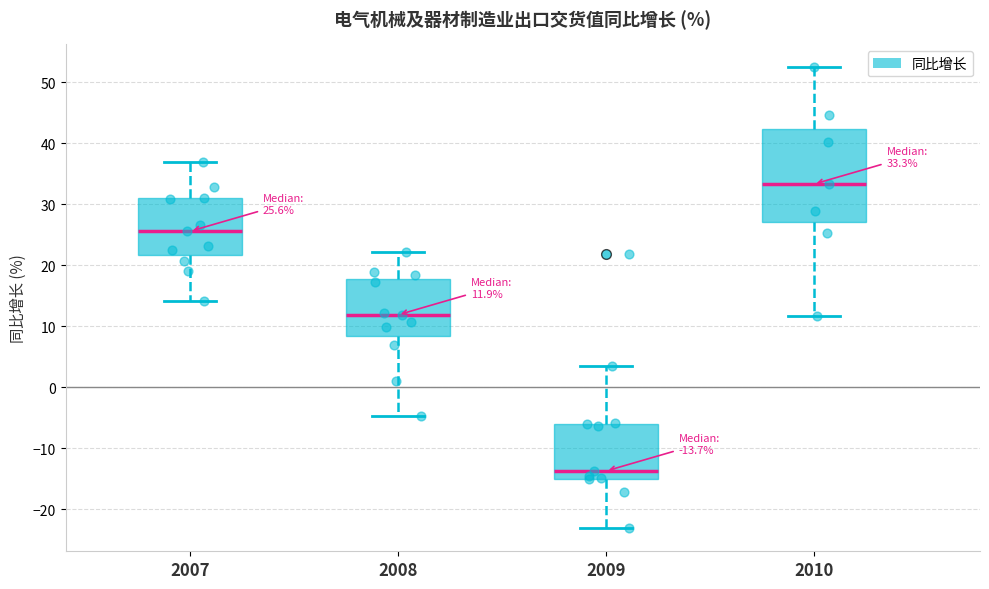

Which box is the tallest, from its lower edge to its upper edge?

2010